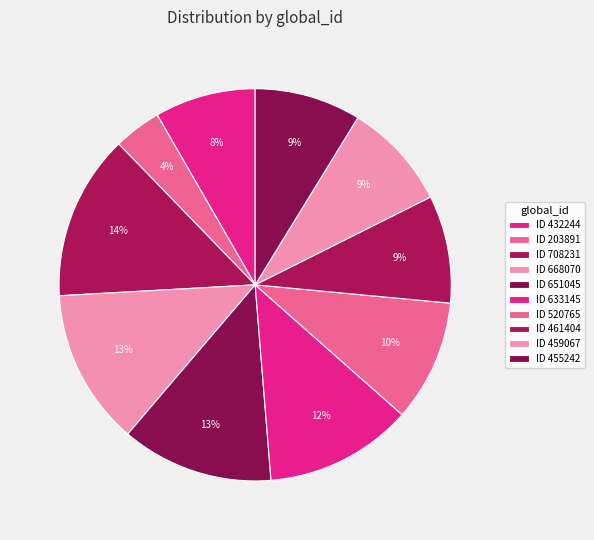

What is the change in value from ID 651045 to ID 459067?

-191978